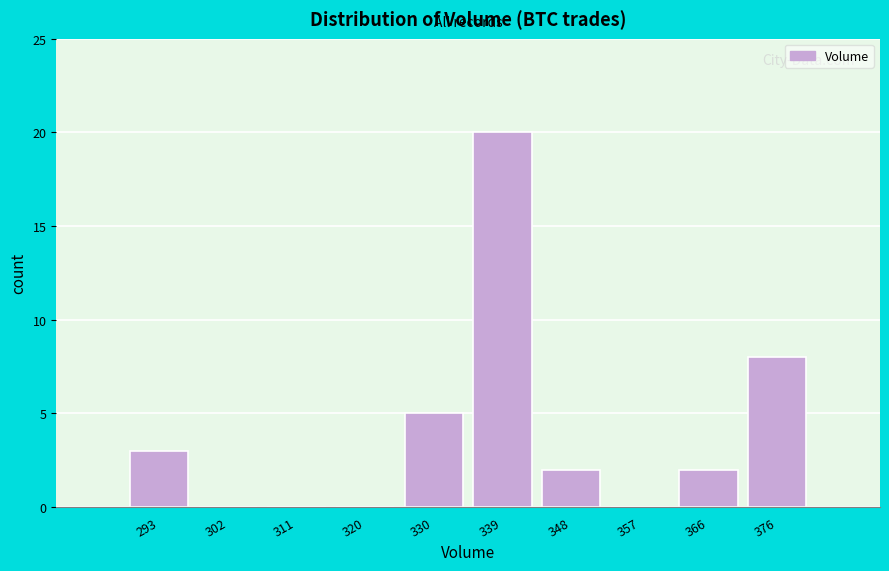

Reading left to right, transcribe this chart: for each bar, give the range it covers on the x-axis and its height. Neither the bar edges nor the heights are printed on the chart, so give them approximately, as read against the axes.

288 to 297: 3
297 to 307: 0
307 to 316: 0
316 to 325: 0
325 to 334: 5
334 to 343: 20
343 to 353: 2
353 to 362: 0
362 to 371: 2
371 to 380: 8